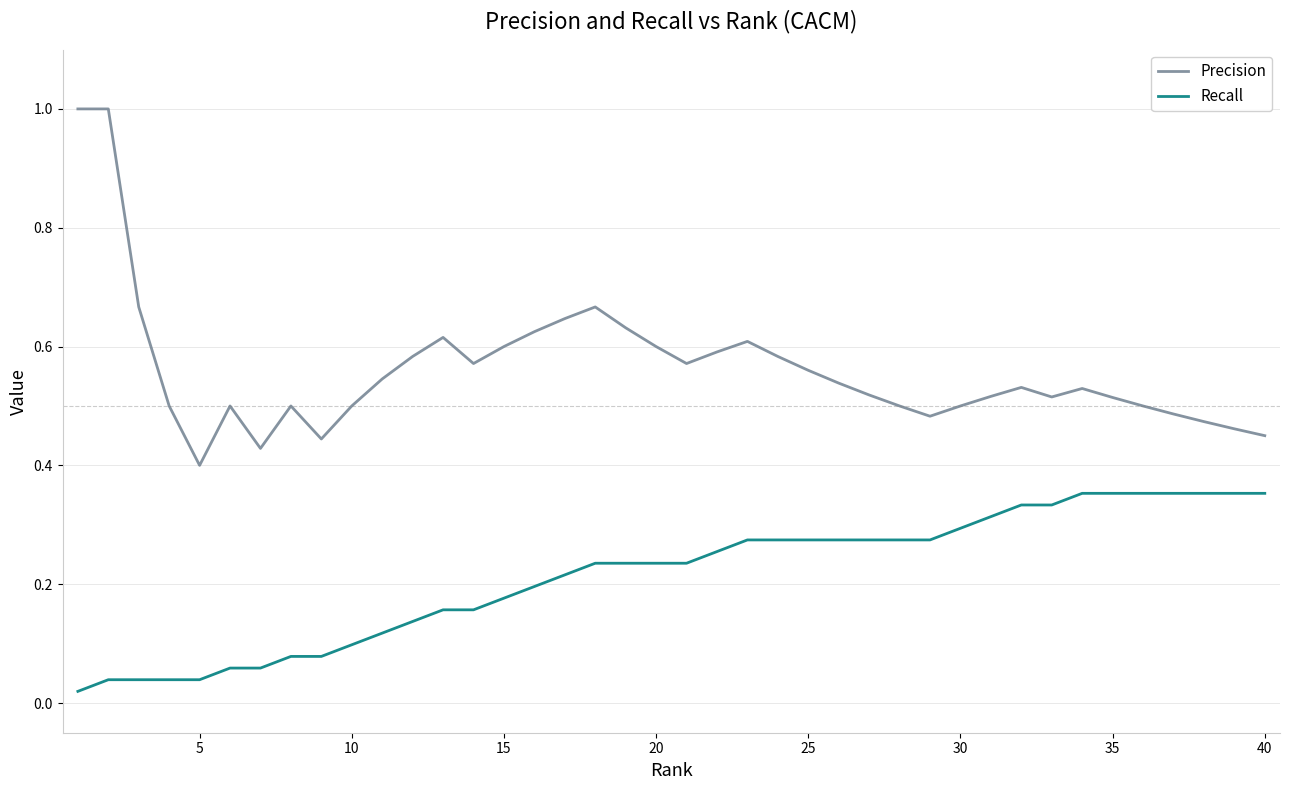

What is the maximum value shown in the chart?

1.0